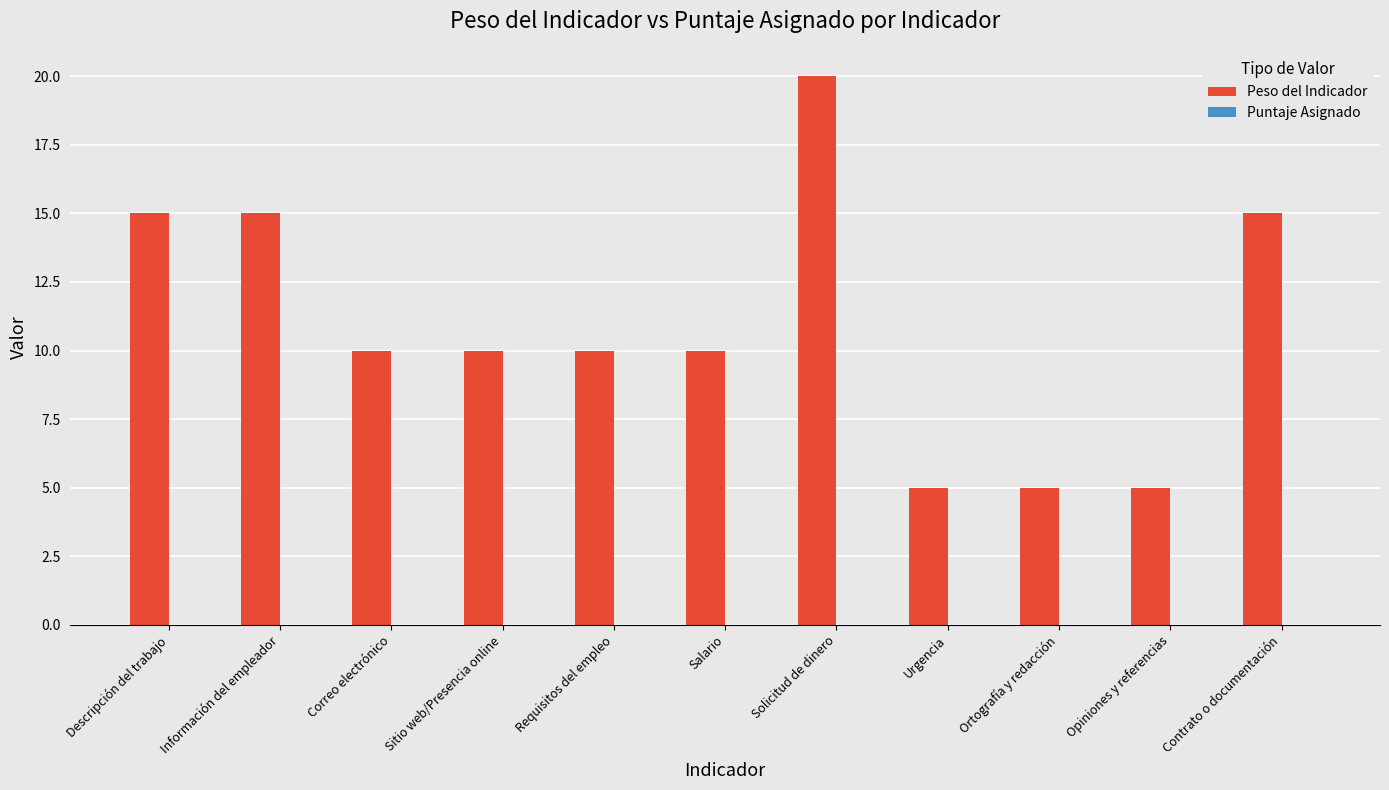

The chart shows a value of 7 at Sitio web/Presencia online. True or false?

False